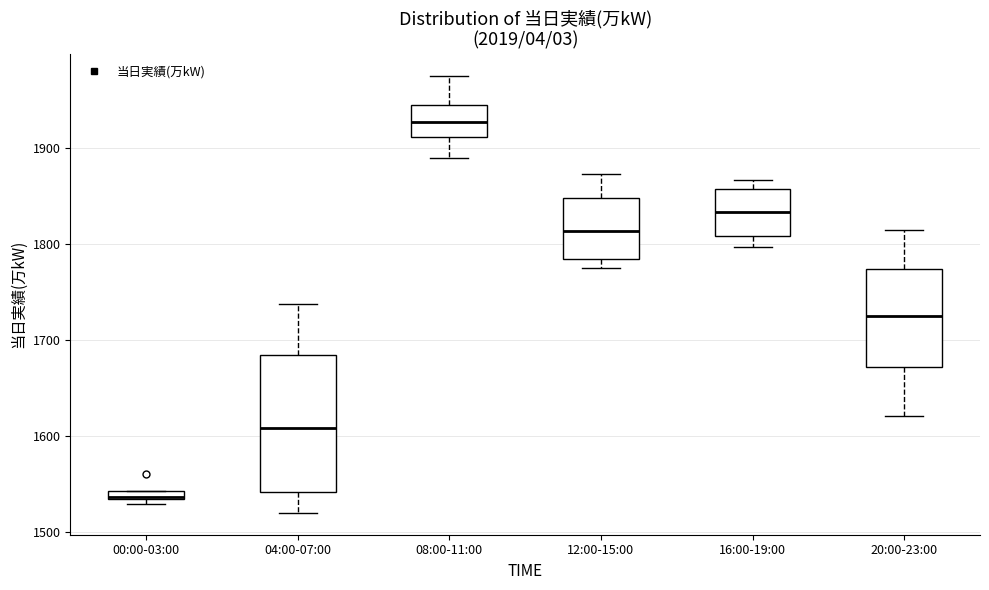

Which box has the highest median line?

08:00-11:00